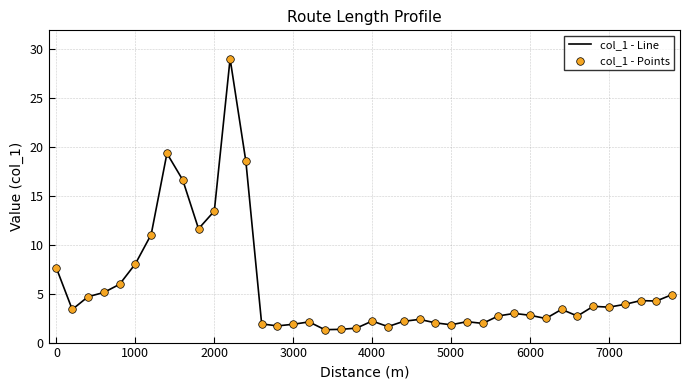

What is the maximum value shown in the chart?

29.0